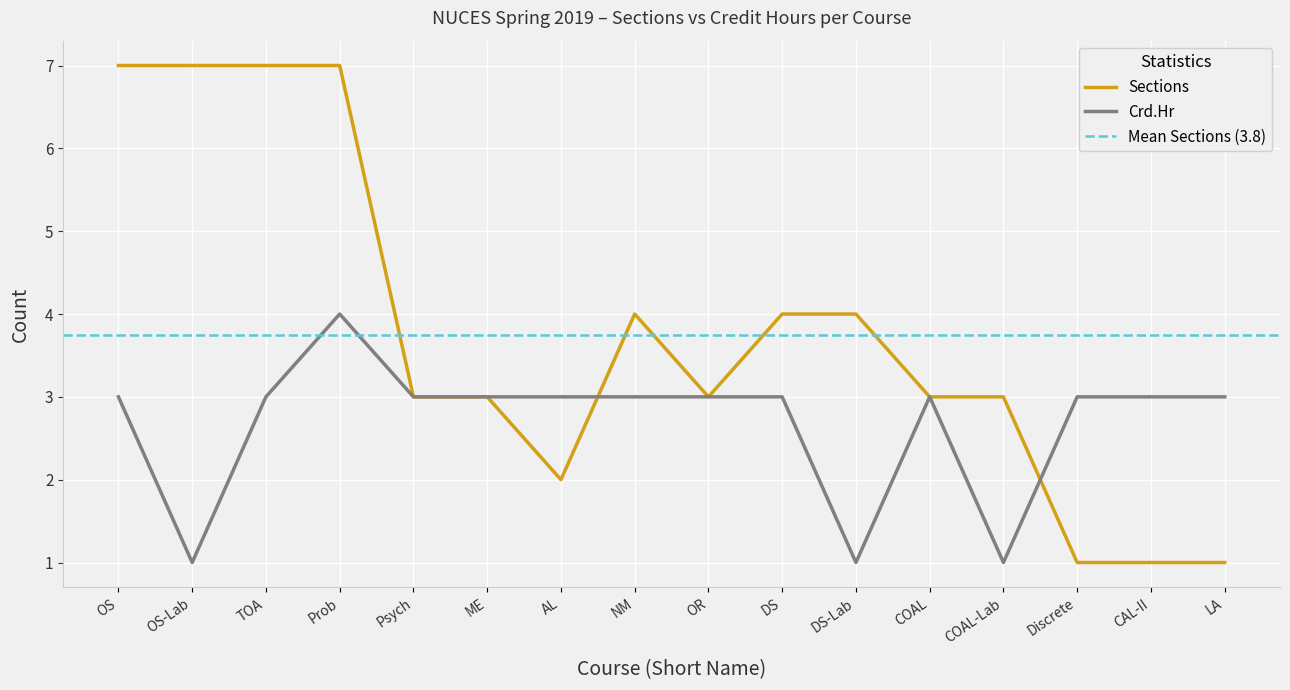

Which series ends up on top after the final intersection of Sections and Crd.Hr?

Crd.Hr